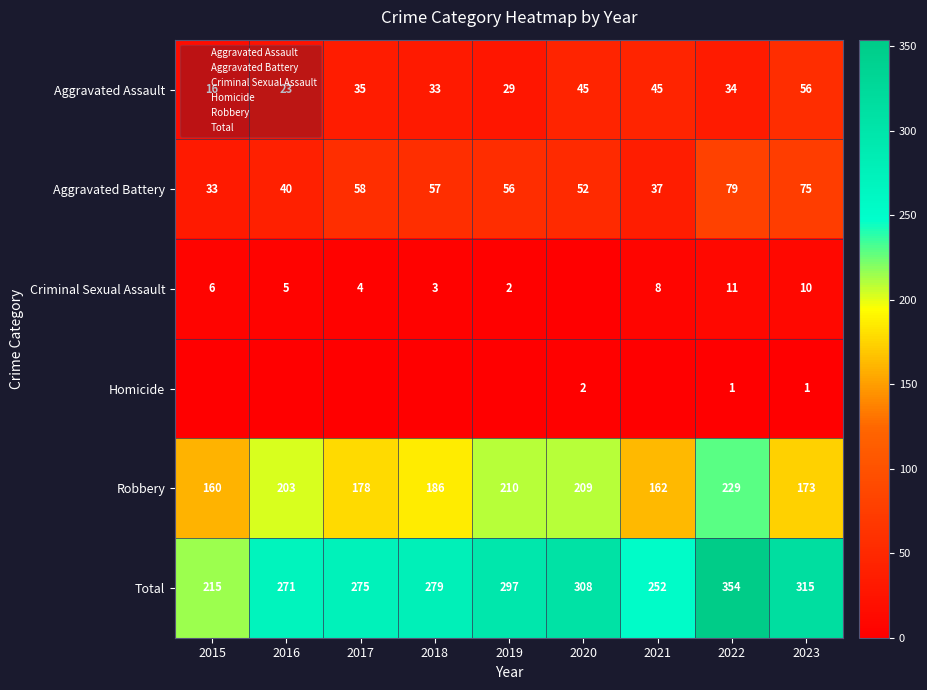

Which category has the highest value across all series?

2022